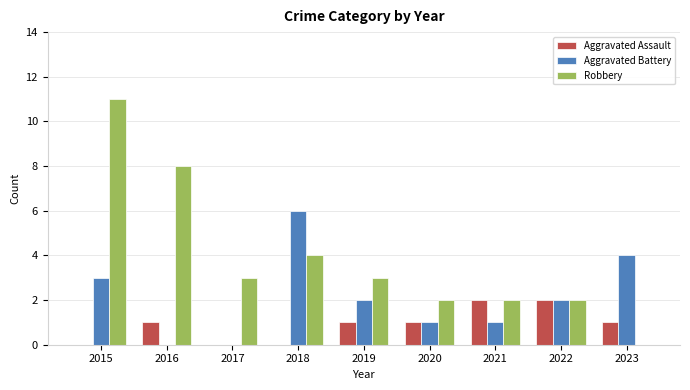

What is the spread (max minus min) of values at 2015?

11